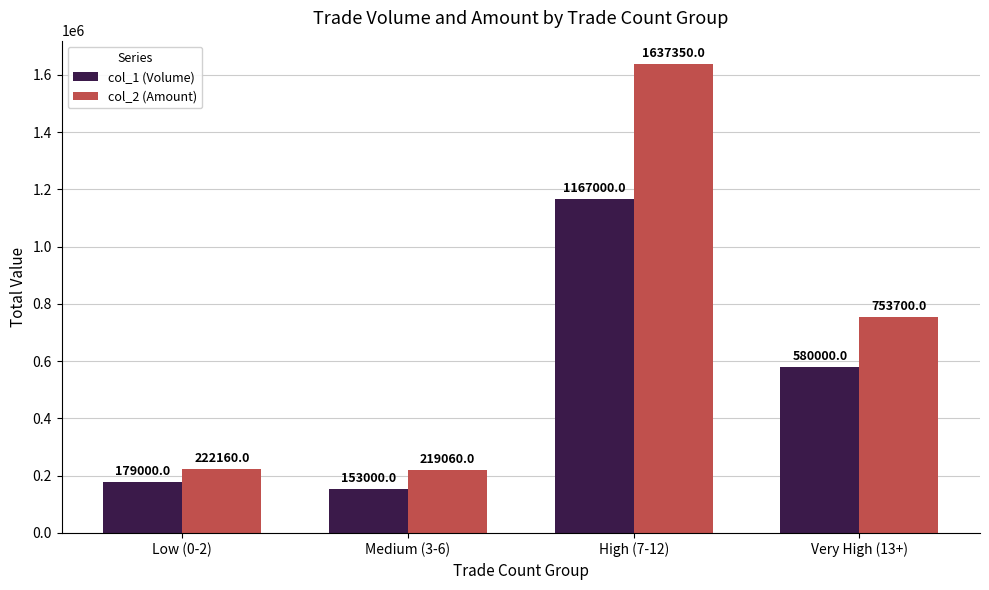

True or false: col_2 (Amount) has a value of 222160 at Low (0-2).

True